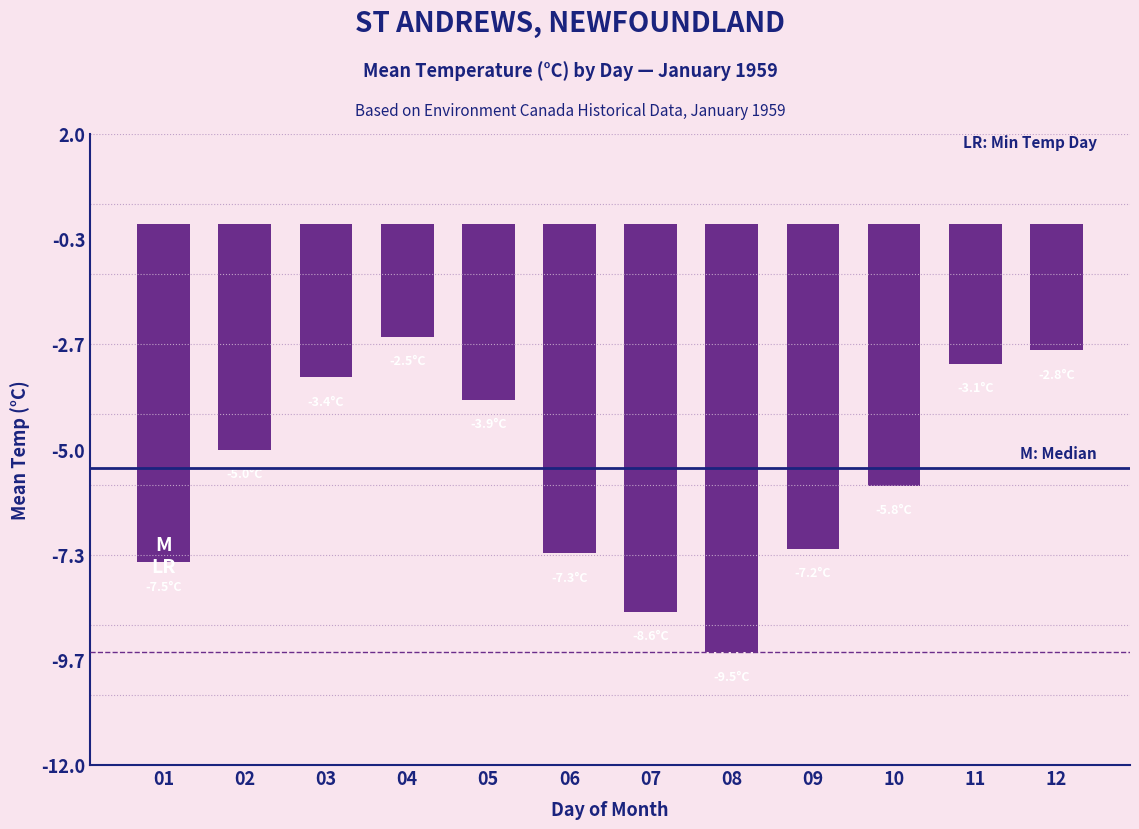

Does the chart contain any negative values?

Yes